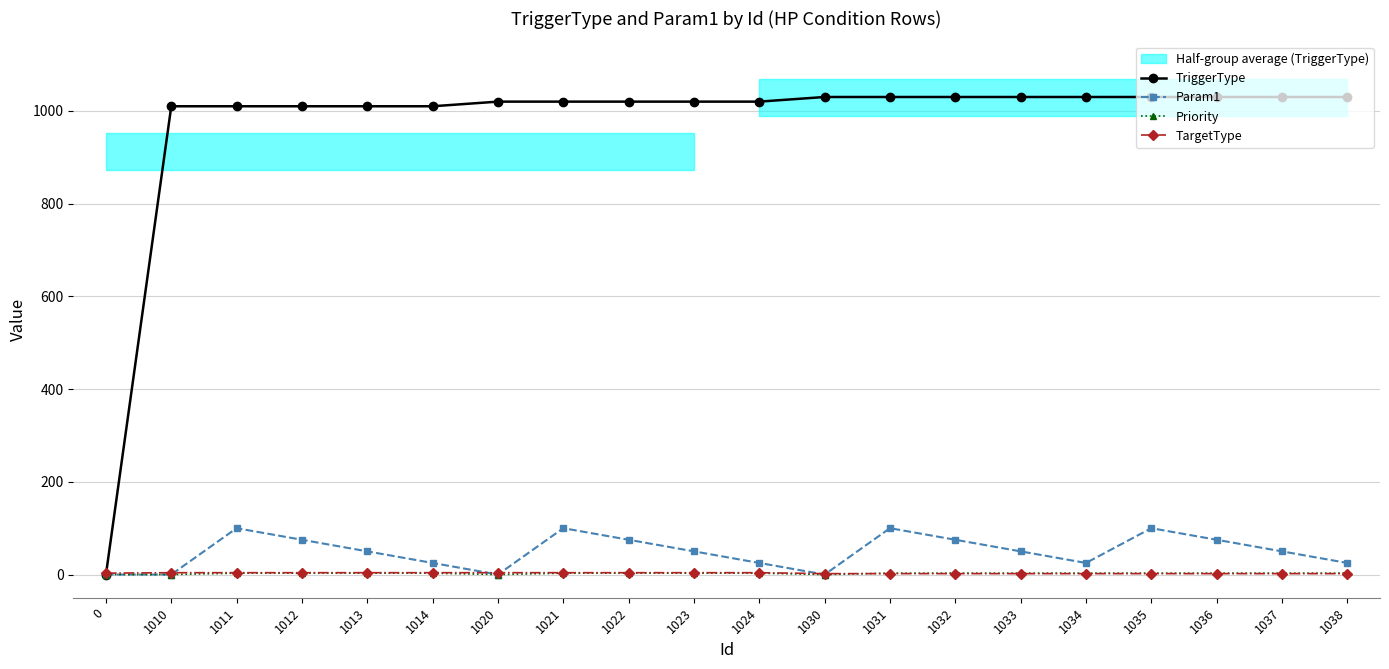

Where is TriggerType nearest to the value 515?

1010